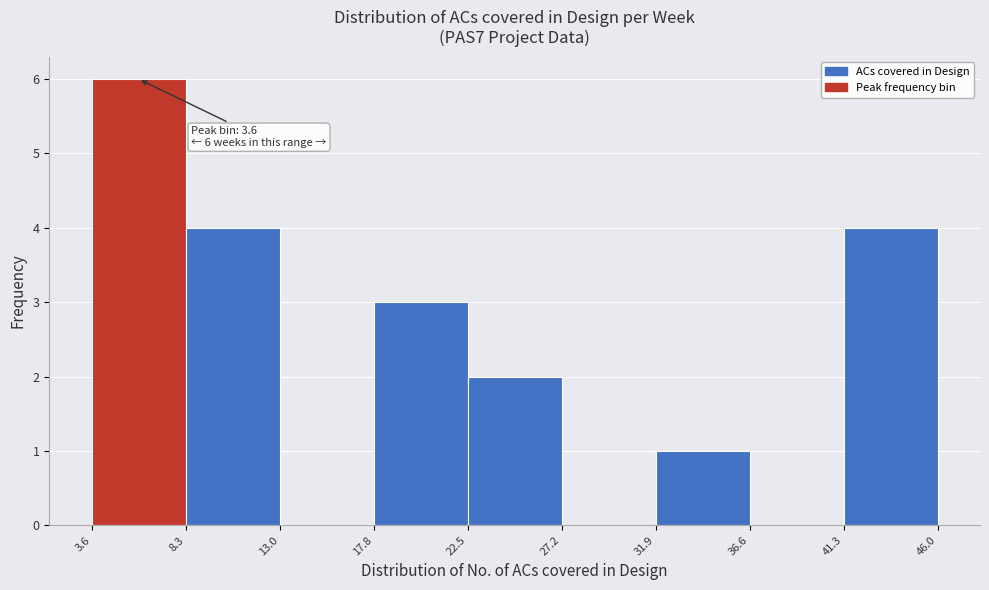

Over which range of the x-axis is the bar tallest?

3.6 to 8.3